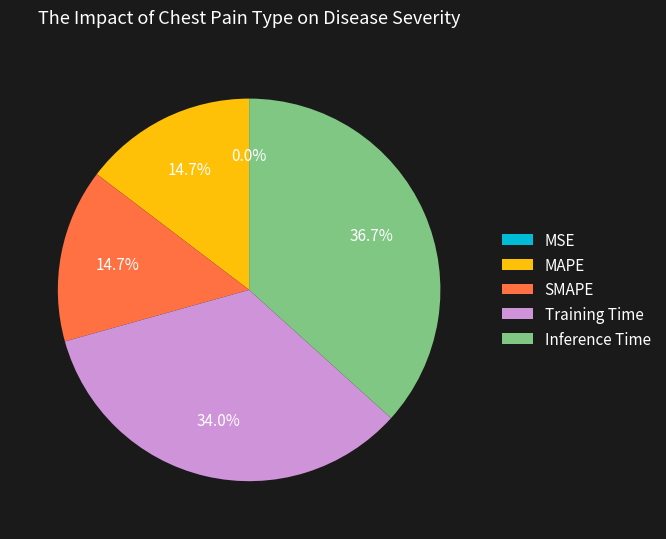

True or false: MAPE accounts for 15% of the total.

True